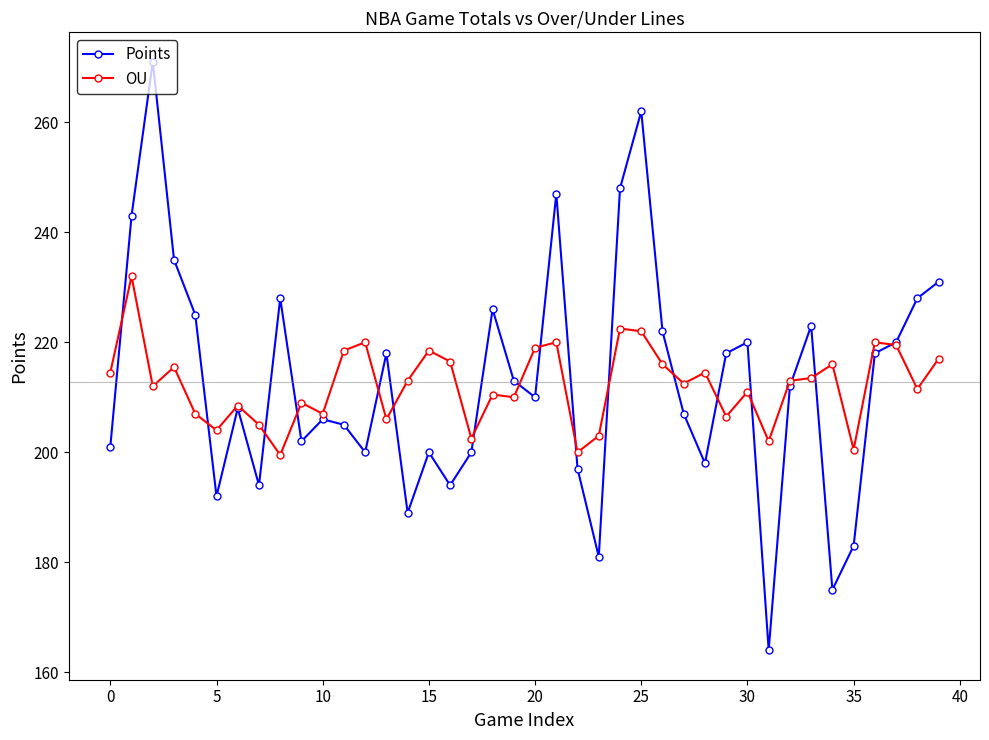

True or false: OU has more than 1 interior local peaks.

True